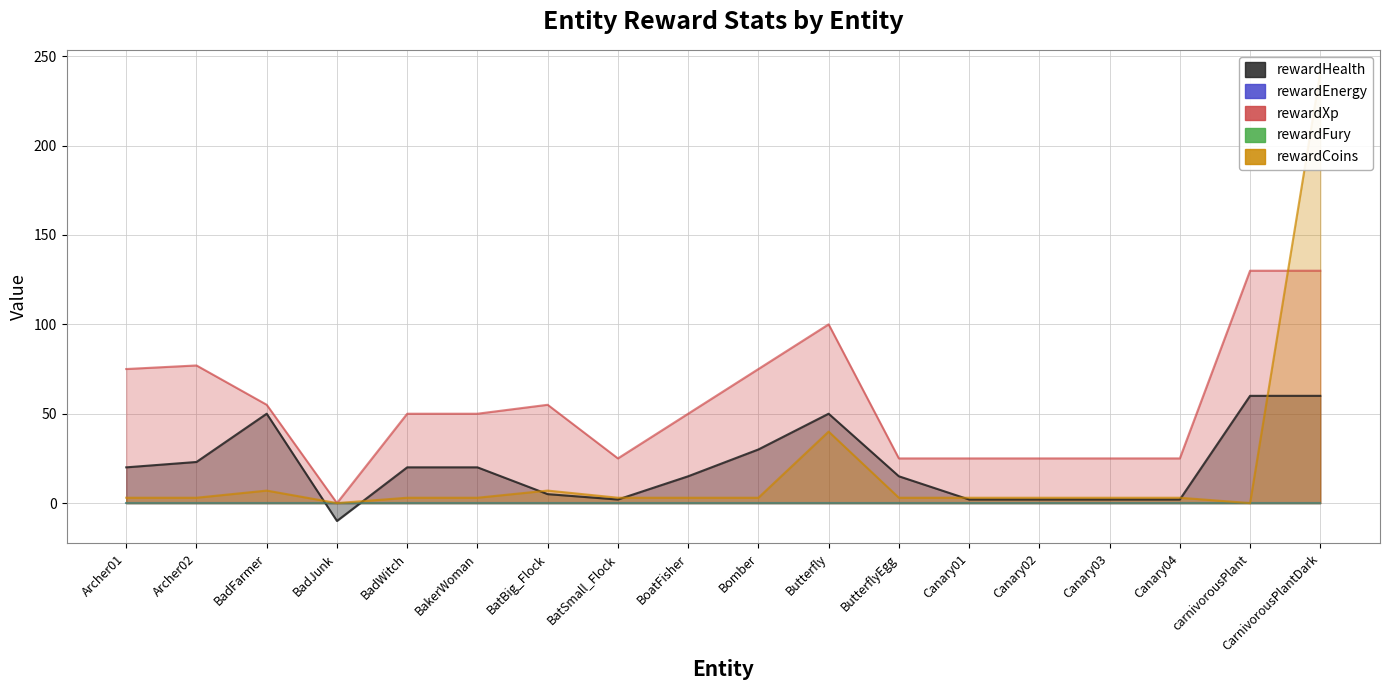

At which category is the sum across all series the highest?

CarnivorousPlantDark